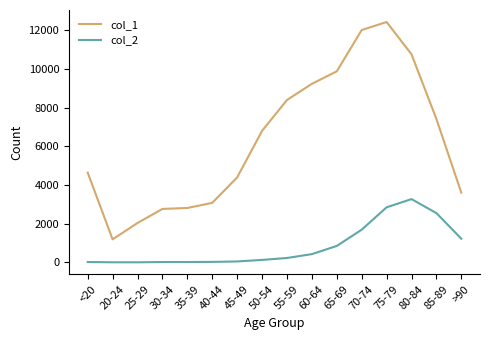

Where is col_1 nearest to the value 6812?

50-54